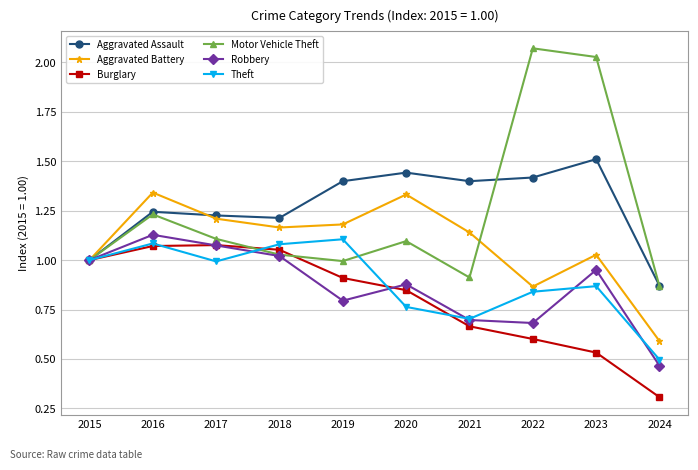

At which label is Aggravated Battery closest to 0?

2024